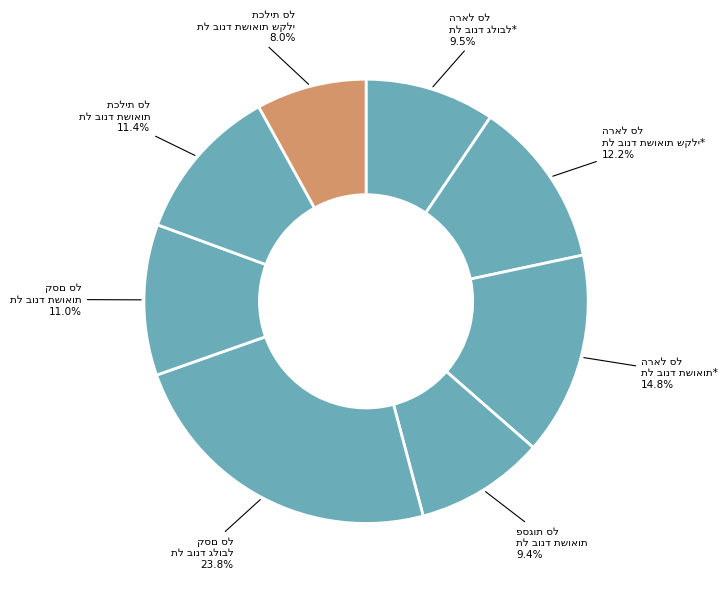

Count the number of slices in the pie.

8